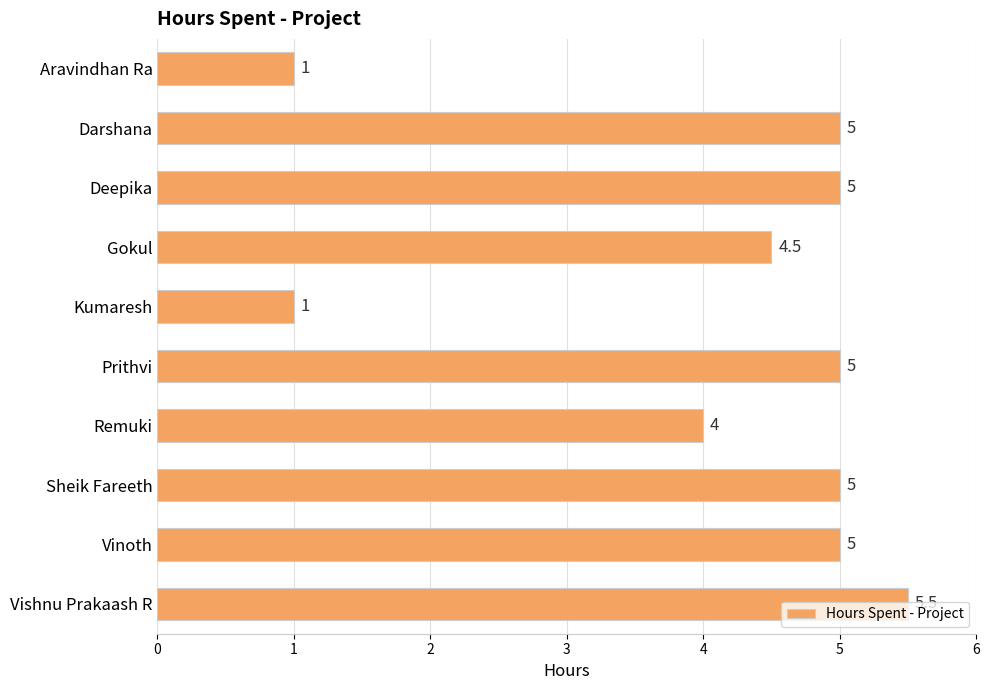

What is the approximate value at Aravindhan Ra?

1.0